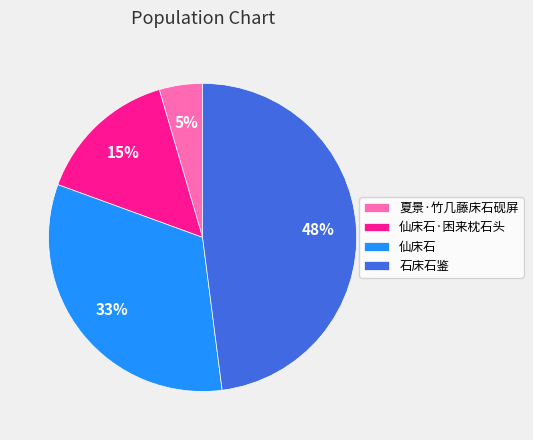

Which category has the smallest portion of the pie?

夏景·竹几藤床石砚屏